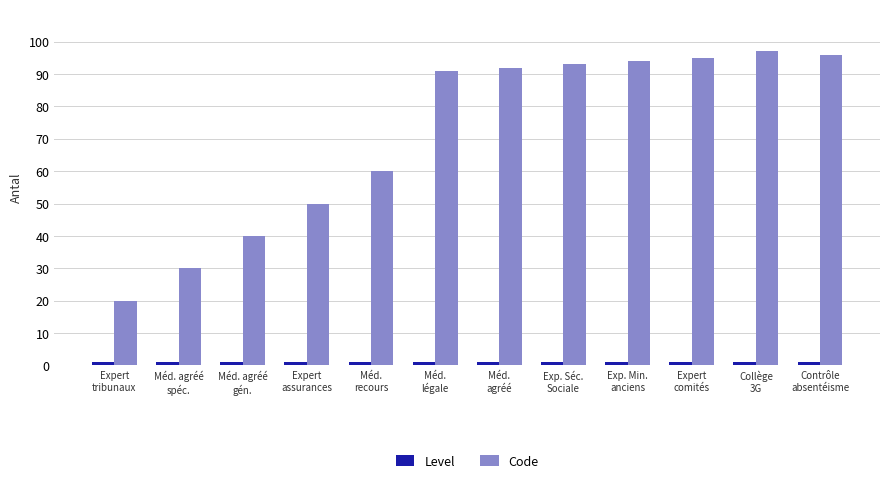

What is the average value of the Code series?

72